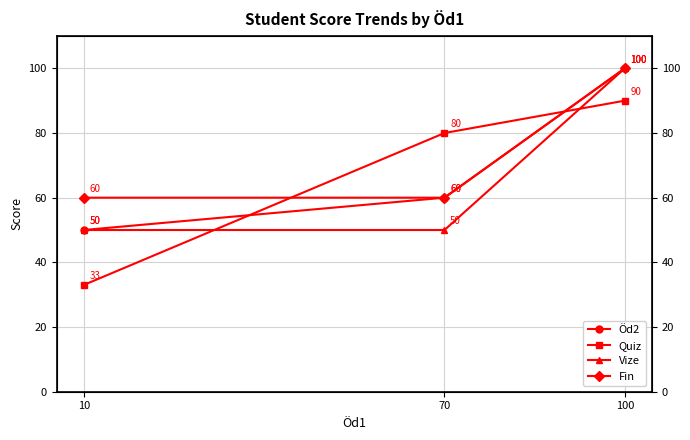

Between 10 and 100, which is larger?

100